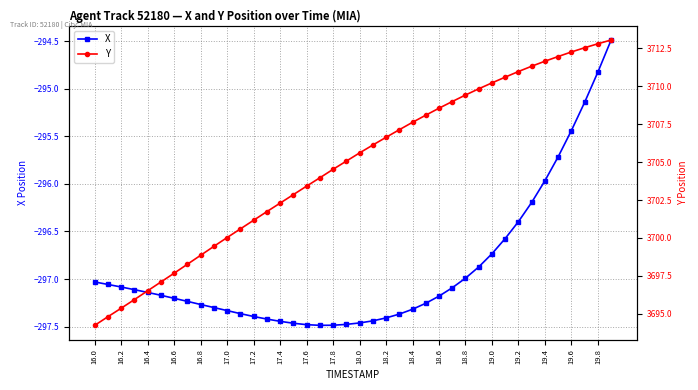

True or false: Y and X cross at least once.

False